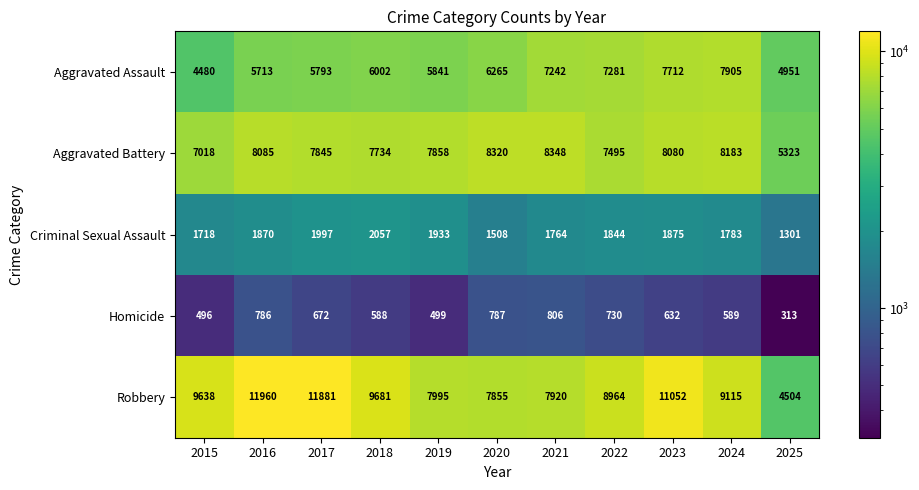

Count the number of categories in the chart.

11